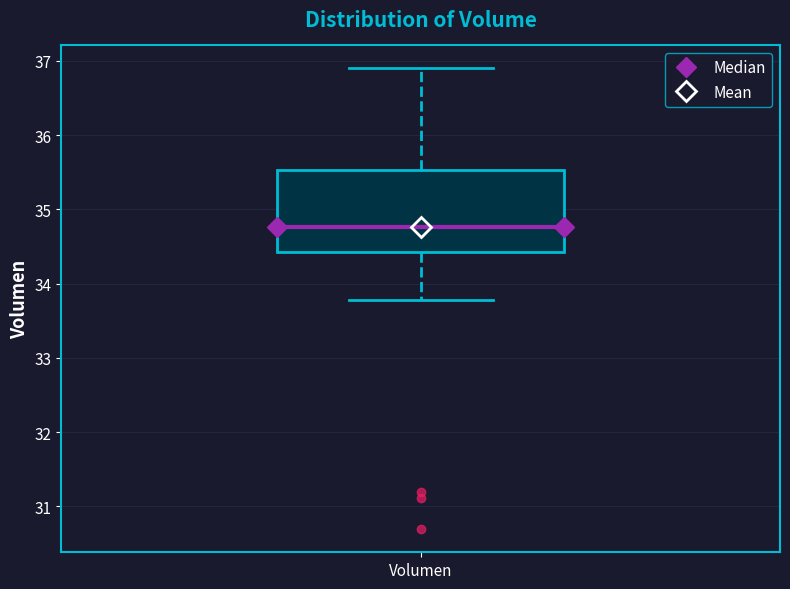

Transcribe this box plot: give where the median line is, the range the box spans, and where the two whiskers end, as read against the y-axis. The values are not printed on the chart, so give them approximately, as read against the axis.

median 34.8, box 34.4 to 35.5, whiskers 33.8 to 36.9